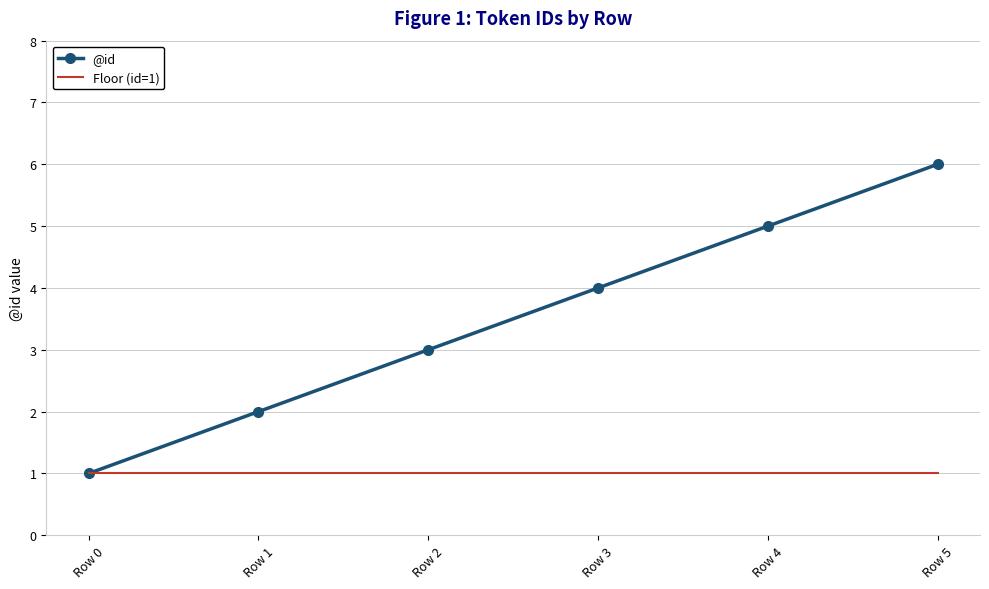

At Row 1, list the series in order from largest to smallest.

@id, Floor (id=1)